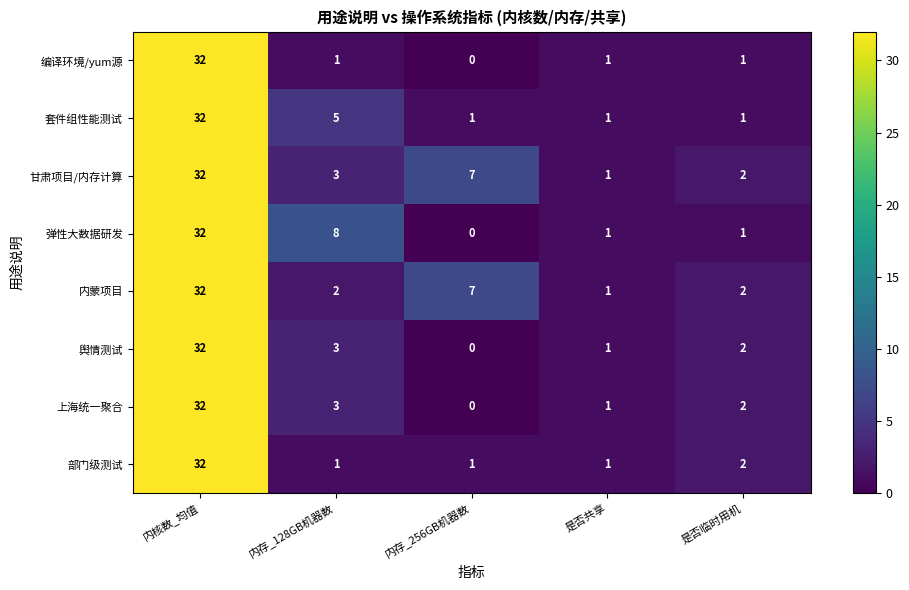

What is the difference between the highest and lowest values at 内存_128GB机器数?

7